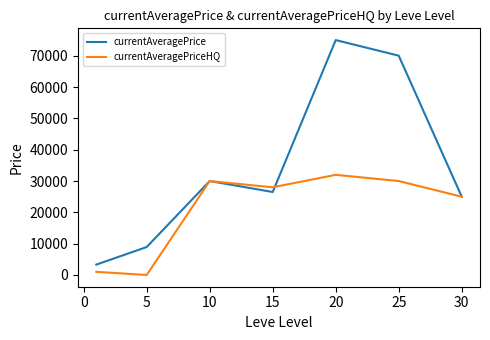

Count the number of categories in the chart.

7